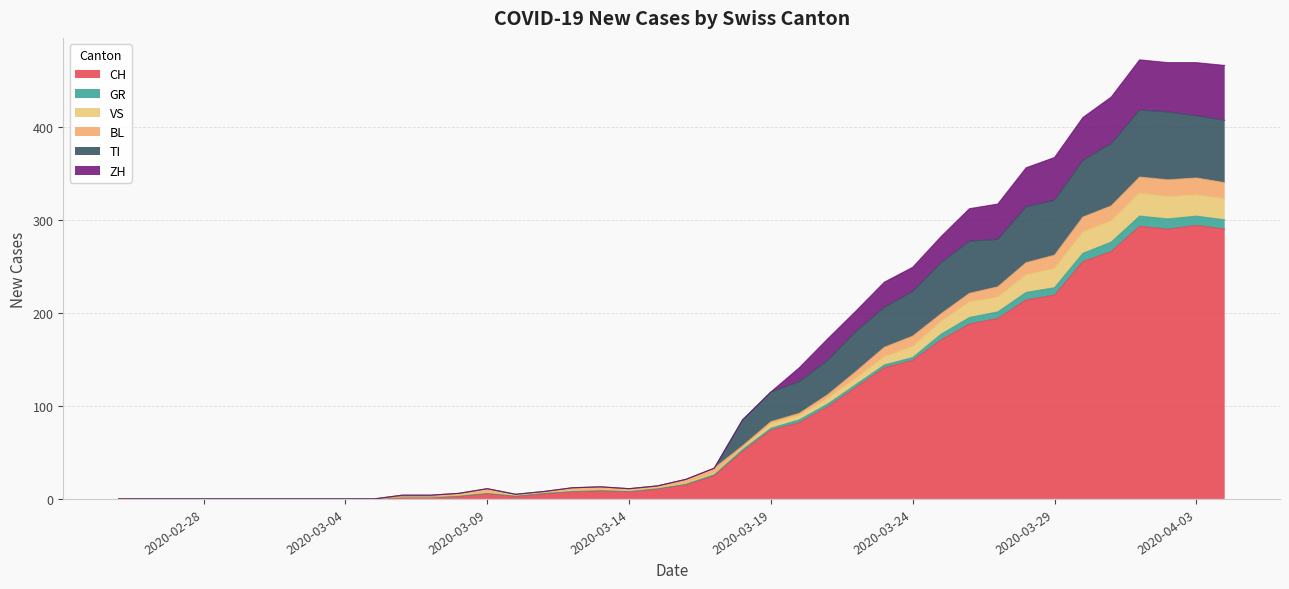

How many lines are shown in the chart?

6